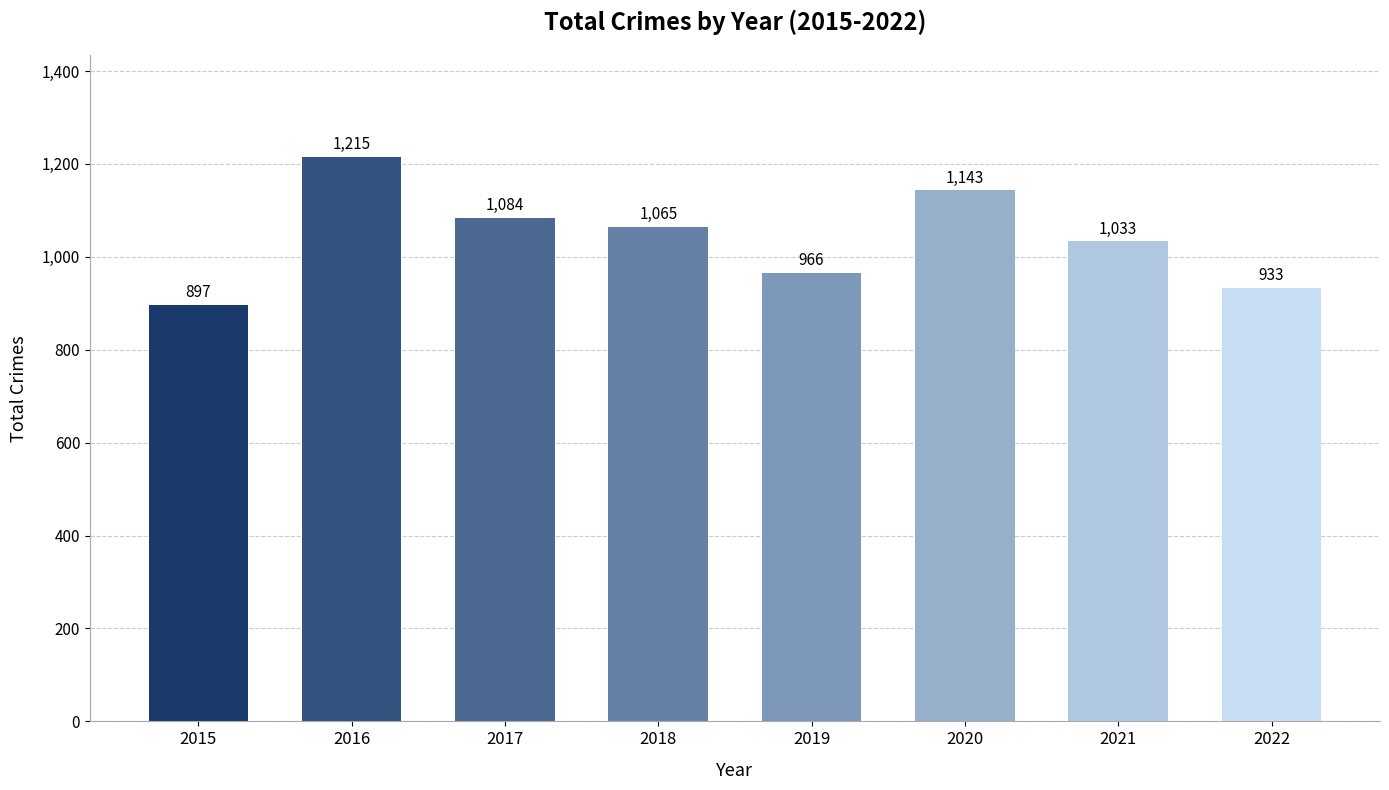

Which has a higher value, 2021 or 2018?

2018